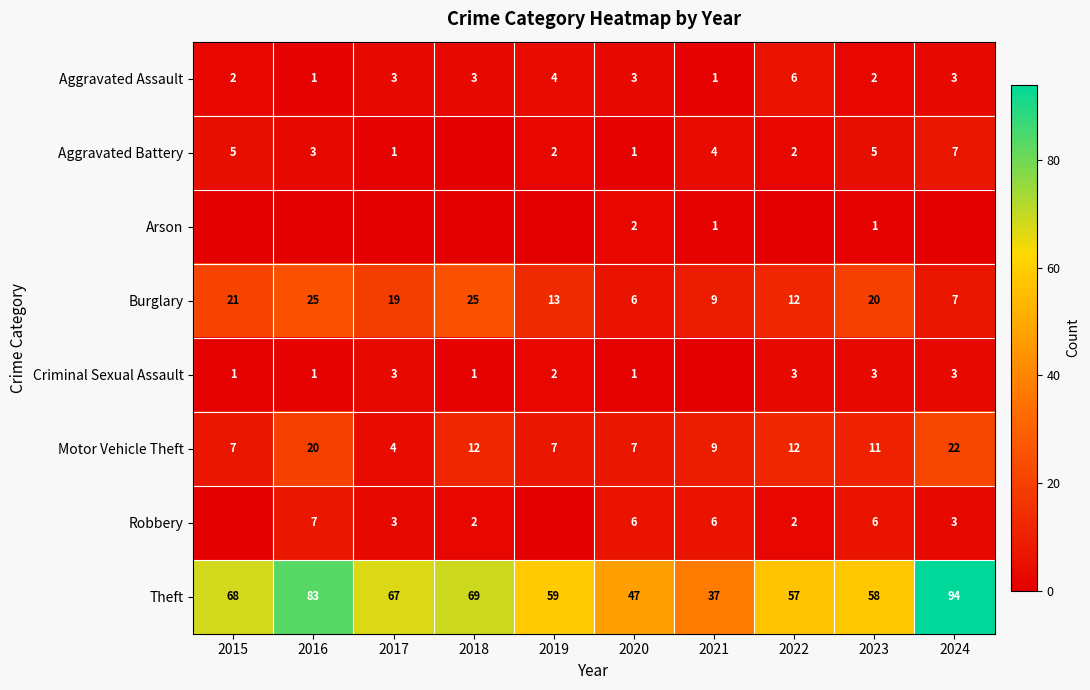

Is the value of Burglary at 2020 greater than the value of Criminal Sexual Assault at 2016?

Yes